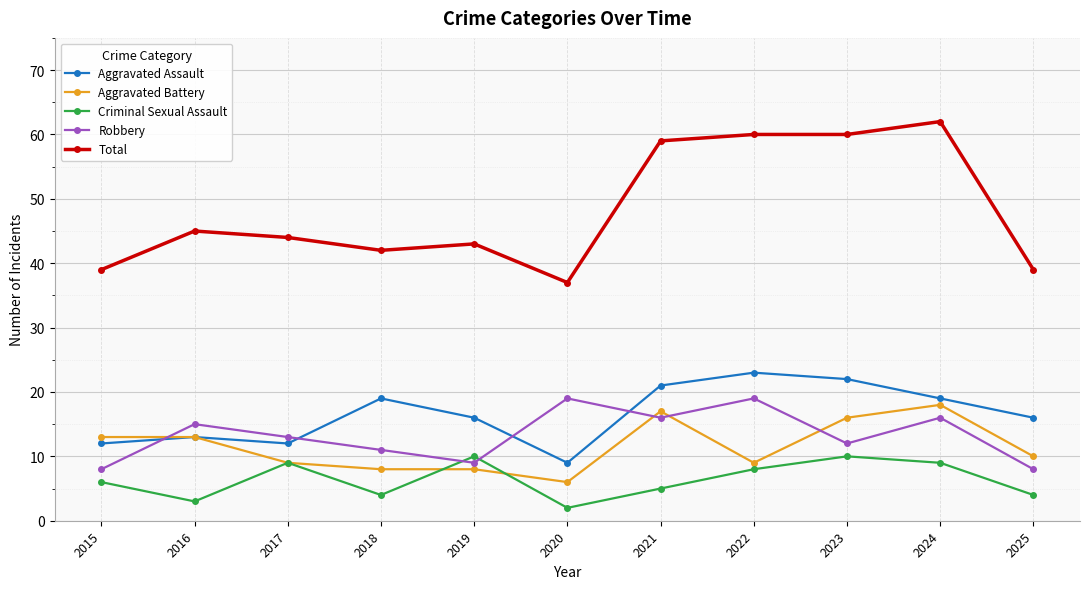

What is the average value of the Aggravated Battery series?

12